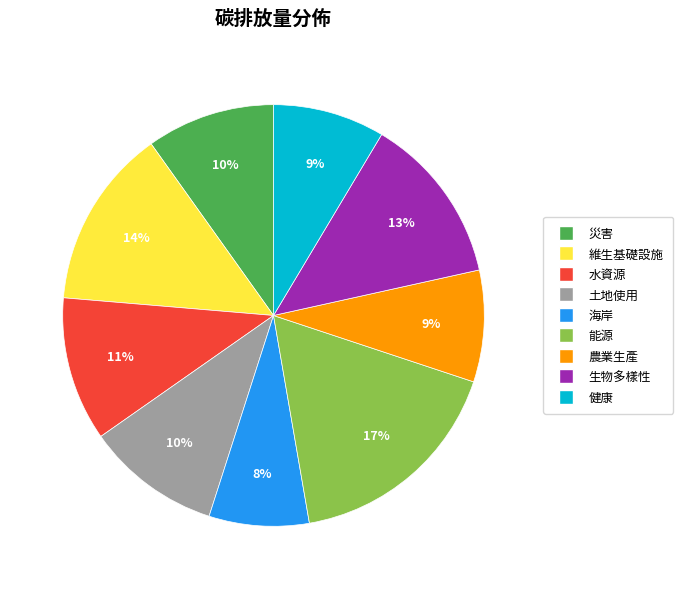

How many segments does this pie chart have?

9